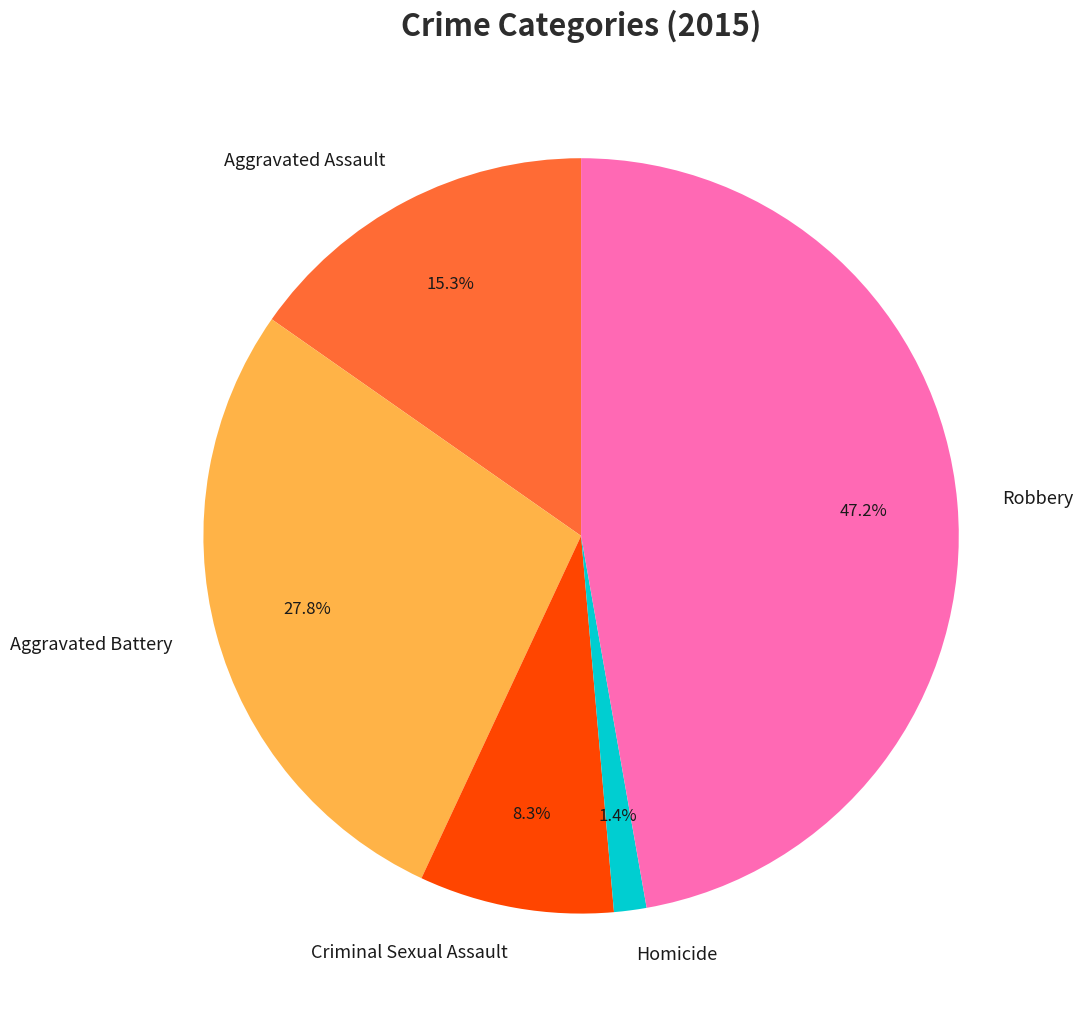

Do Criminal Sexual Assault and Aggravated Assault together represent more than half of the pie?

No